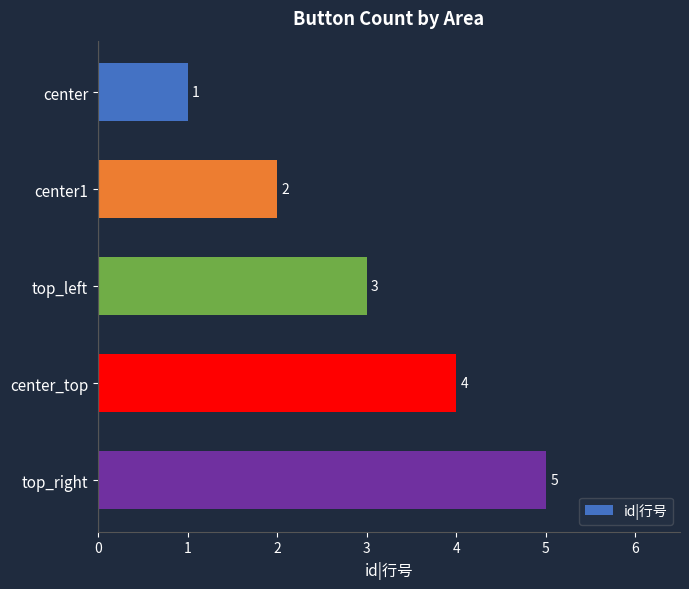

How many values are below 3?

2